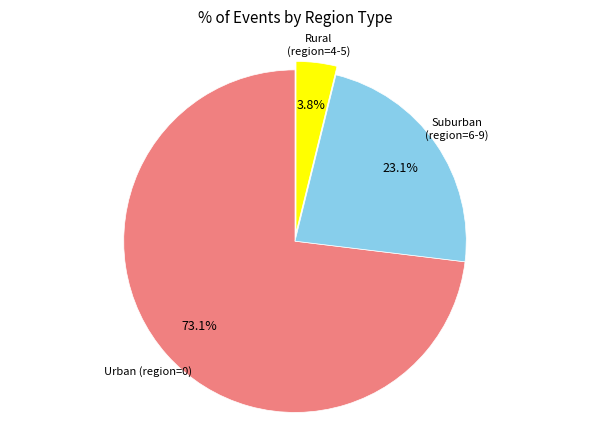

How many segments does this pie chart have?

3